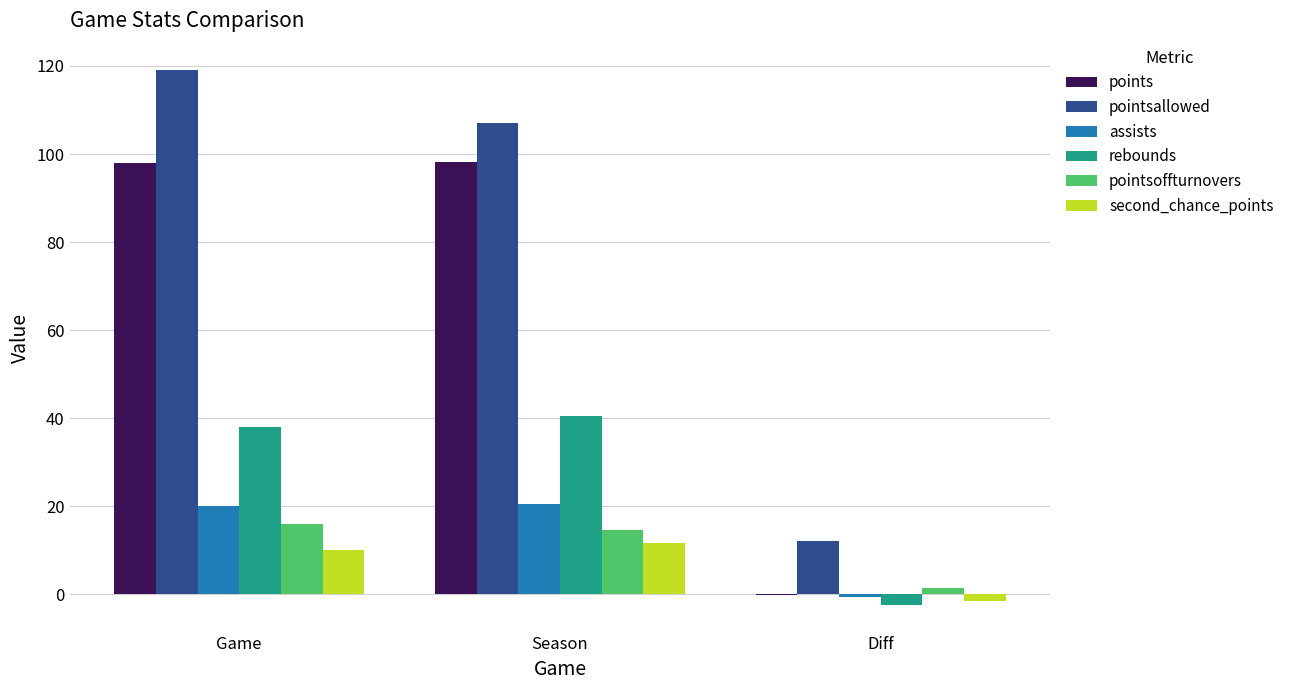

True or false: pointsallowed has a value of 107.0 at Season.

True